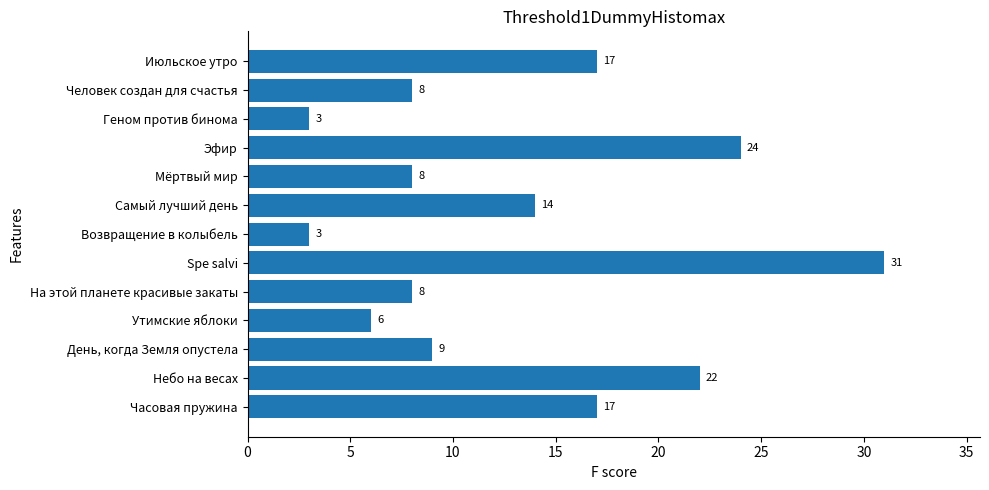

Does the chart contain any negative values?

No